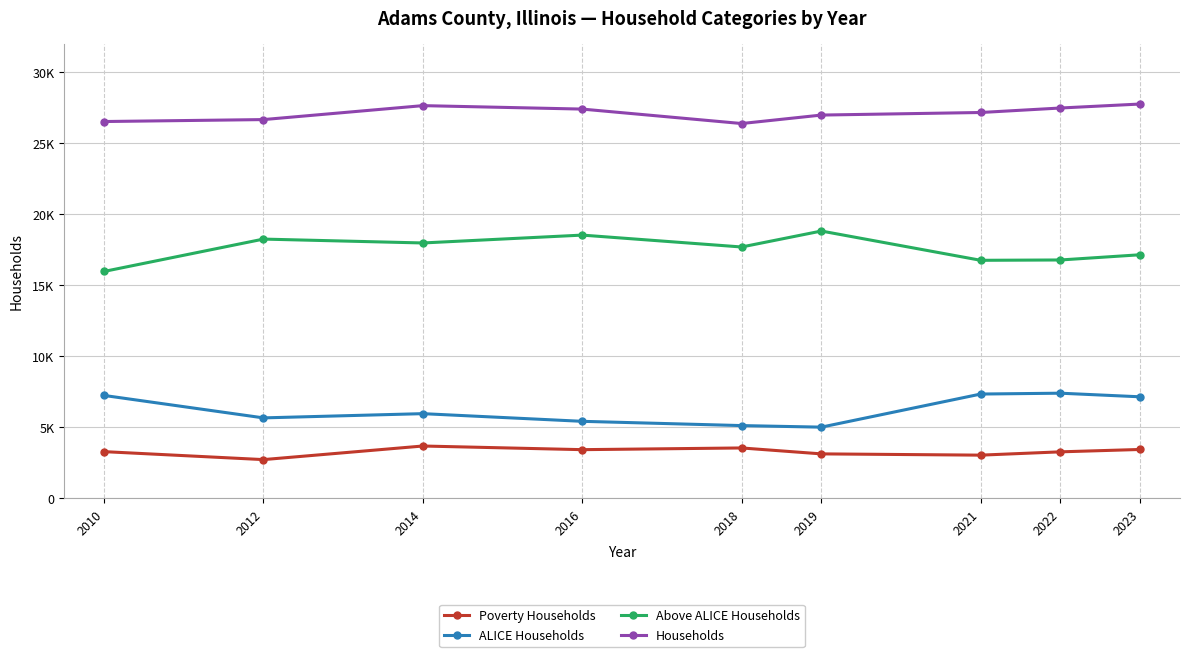

At which category does Households reach its first local peak?

2014